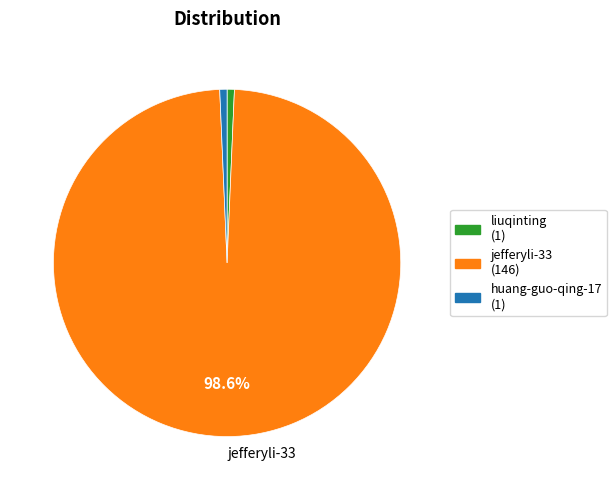

Is there any slice that represents more than half of the pie?

Yes